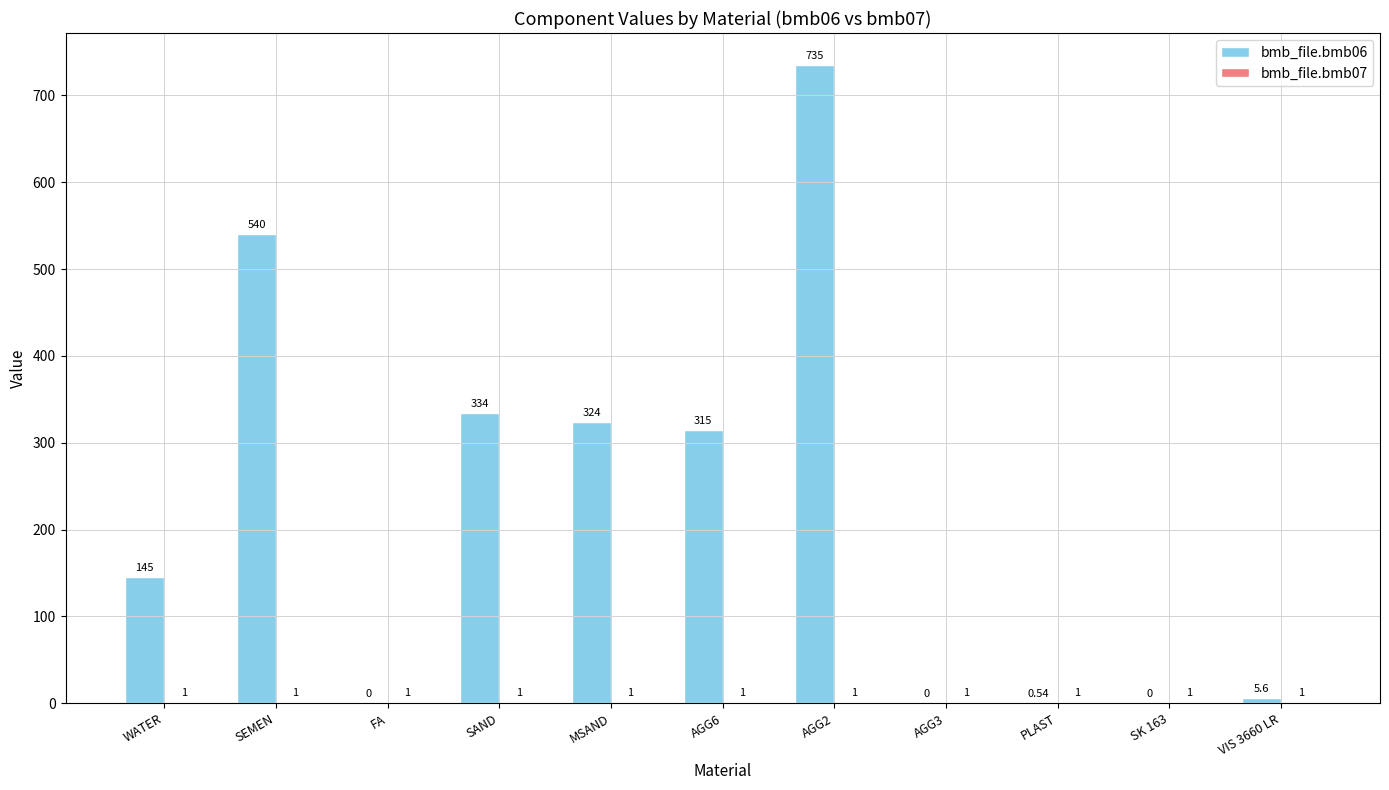

Which series has the largest range (max minus min)?

bmb_file.bmb06